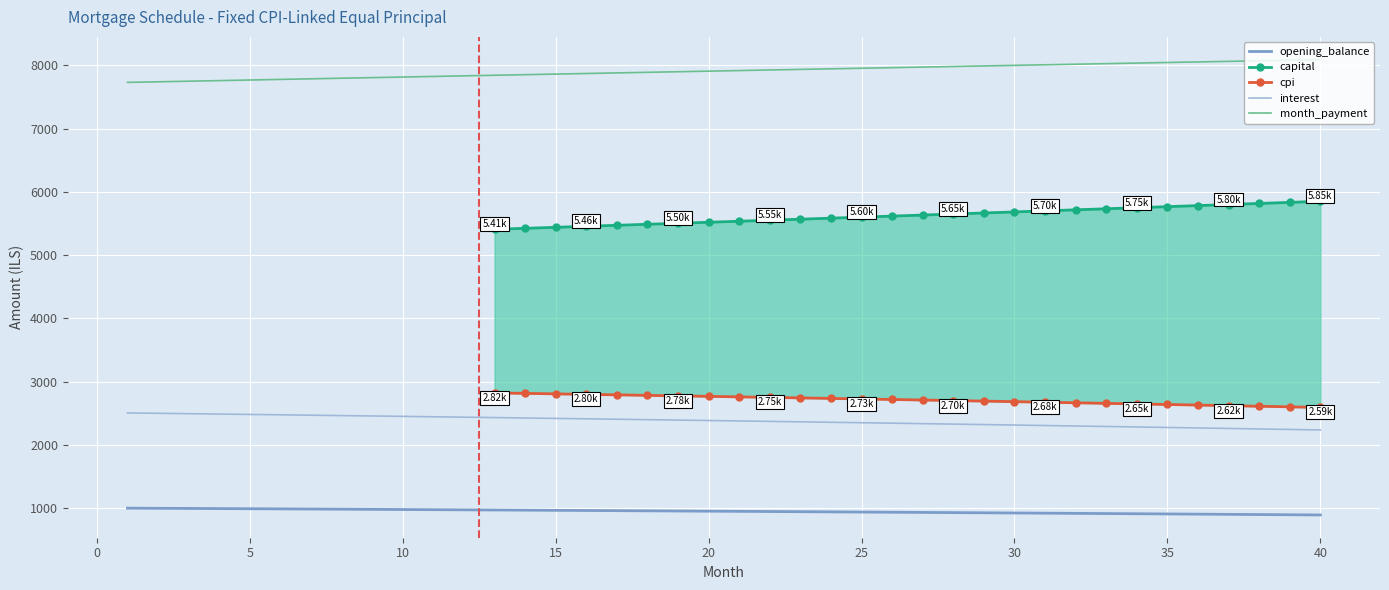

True or false: opening_balance and month_payment cross at least once.

False